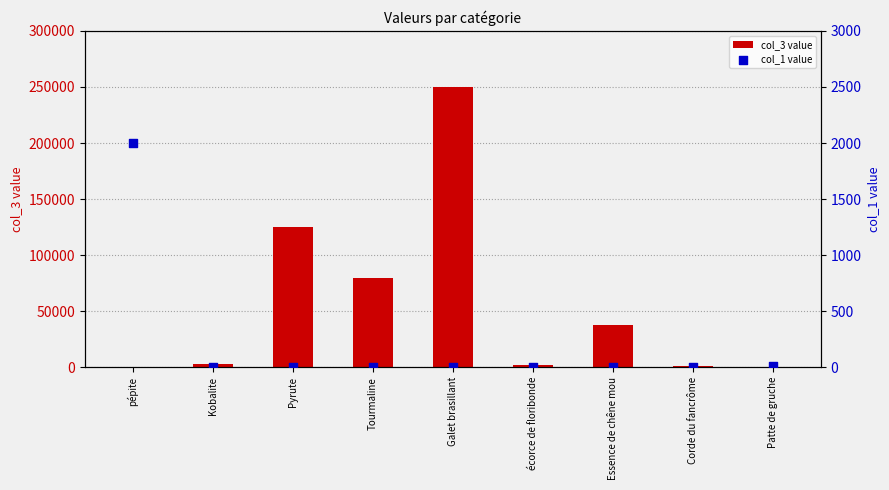

Which series has the widest spread of Y values?

col_3 value